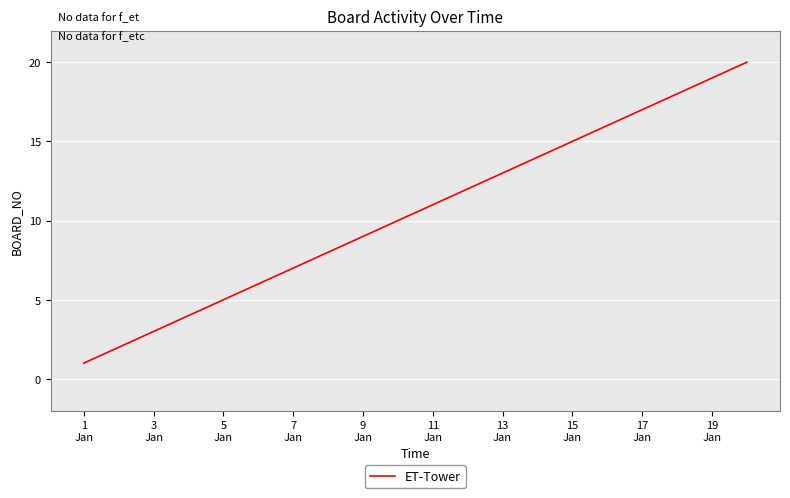

What is the greatest value displayed?

20